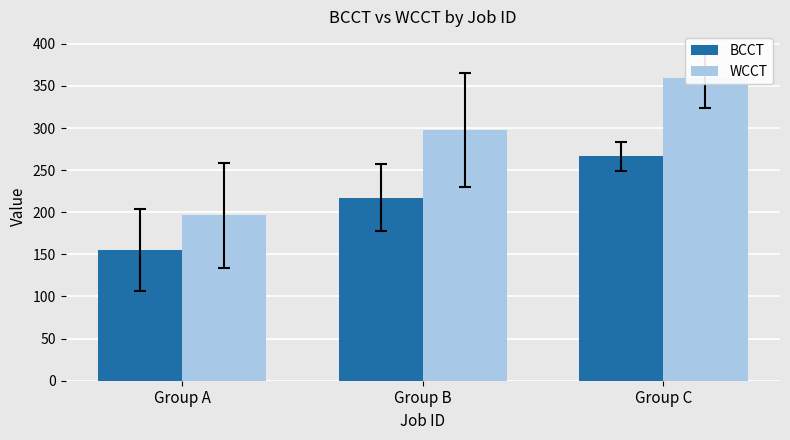

At Group A, list the series in order from largest to smallest.

WCCT, BCCT